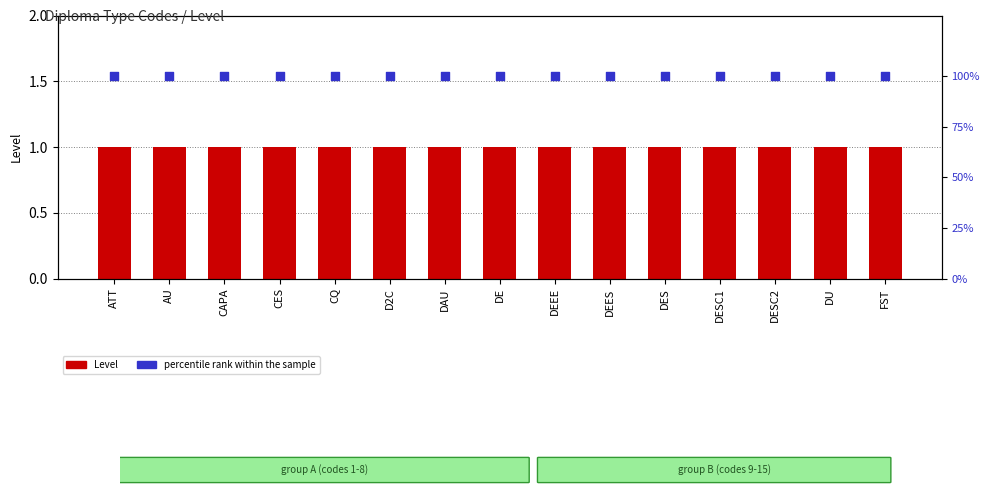

Which series has the widest spread of Y values?

Level